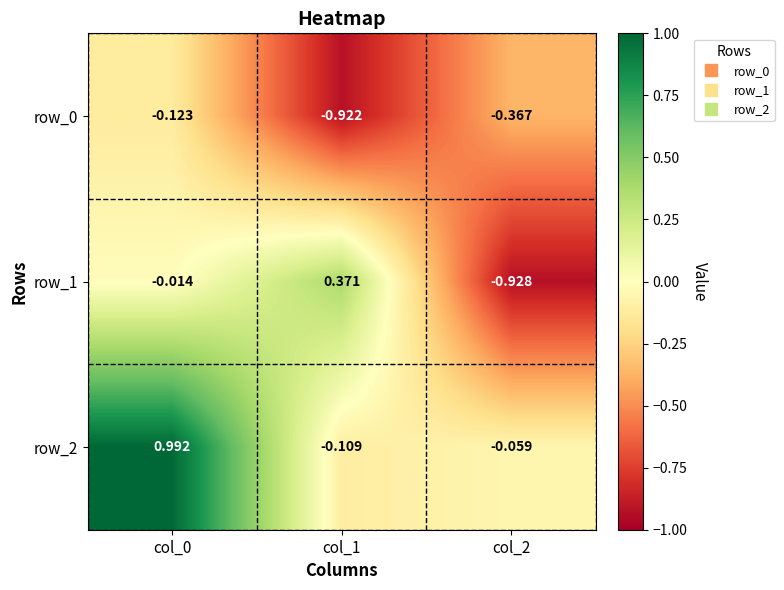

Is the value of row_0 at col_0 greater than the value of row_2 at col_0?

No